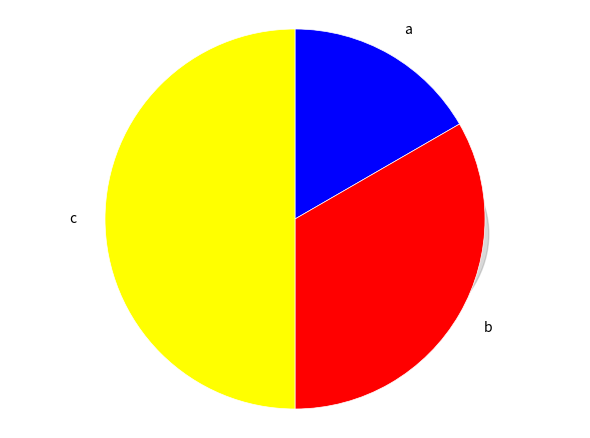

What is the change in value from b to c?

+1